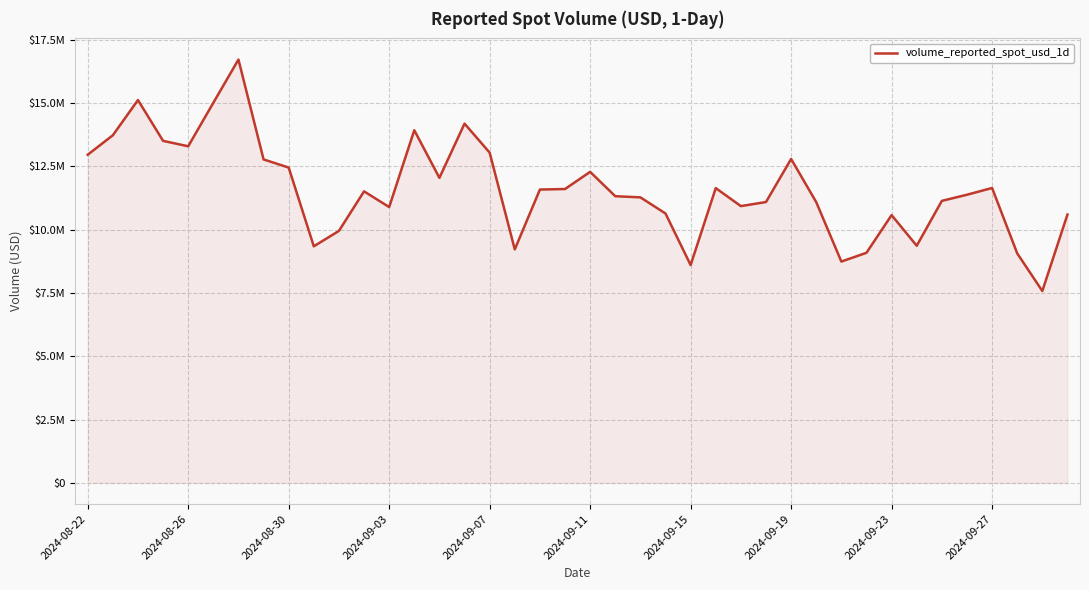

Does the chart display data point markers on the line(s)?

No